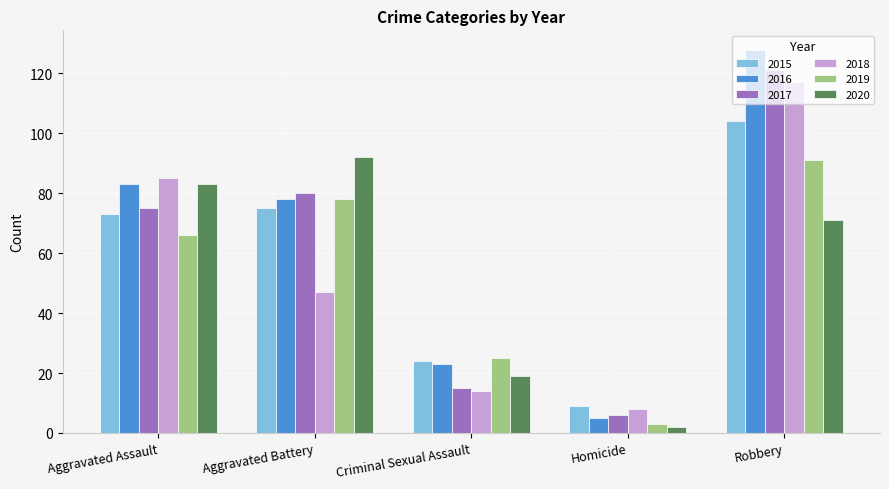

Which series has the widest spread of values?

2016